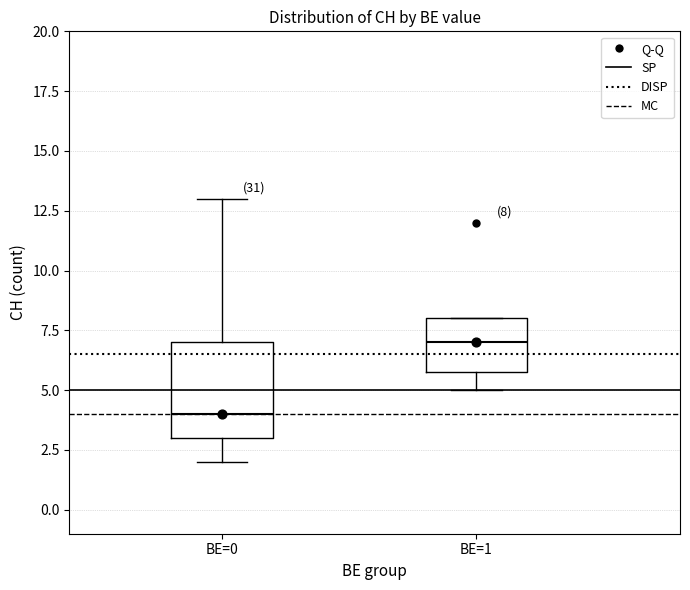

Comparing the boxes themselves (not the whiskers), which one is the tallest?

BE=0